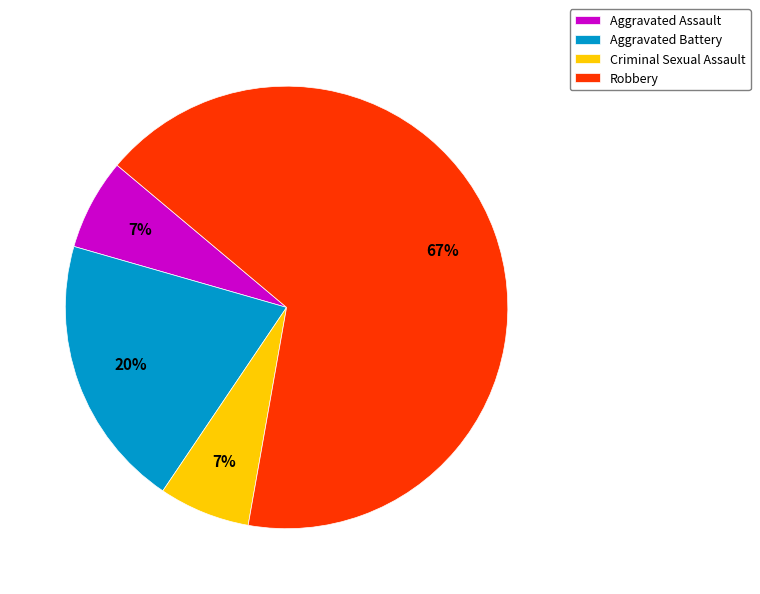

How many segments does this pie chart have?

4